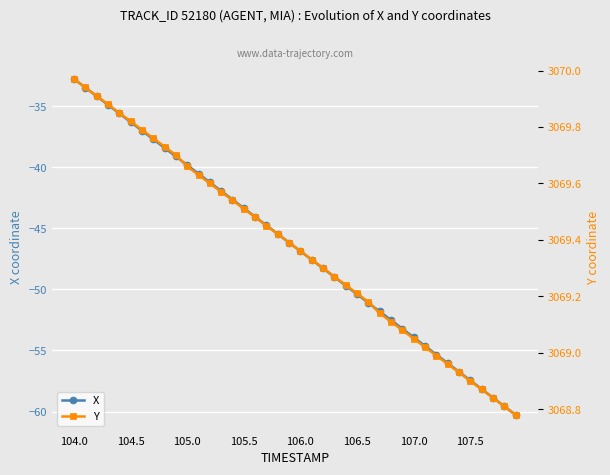

How many lines are shown in the chart?

2